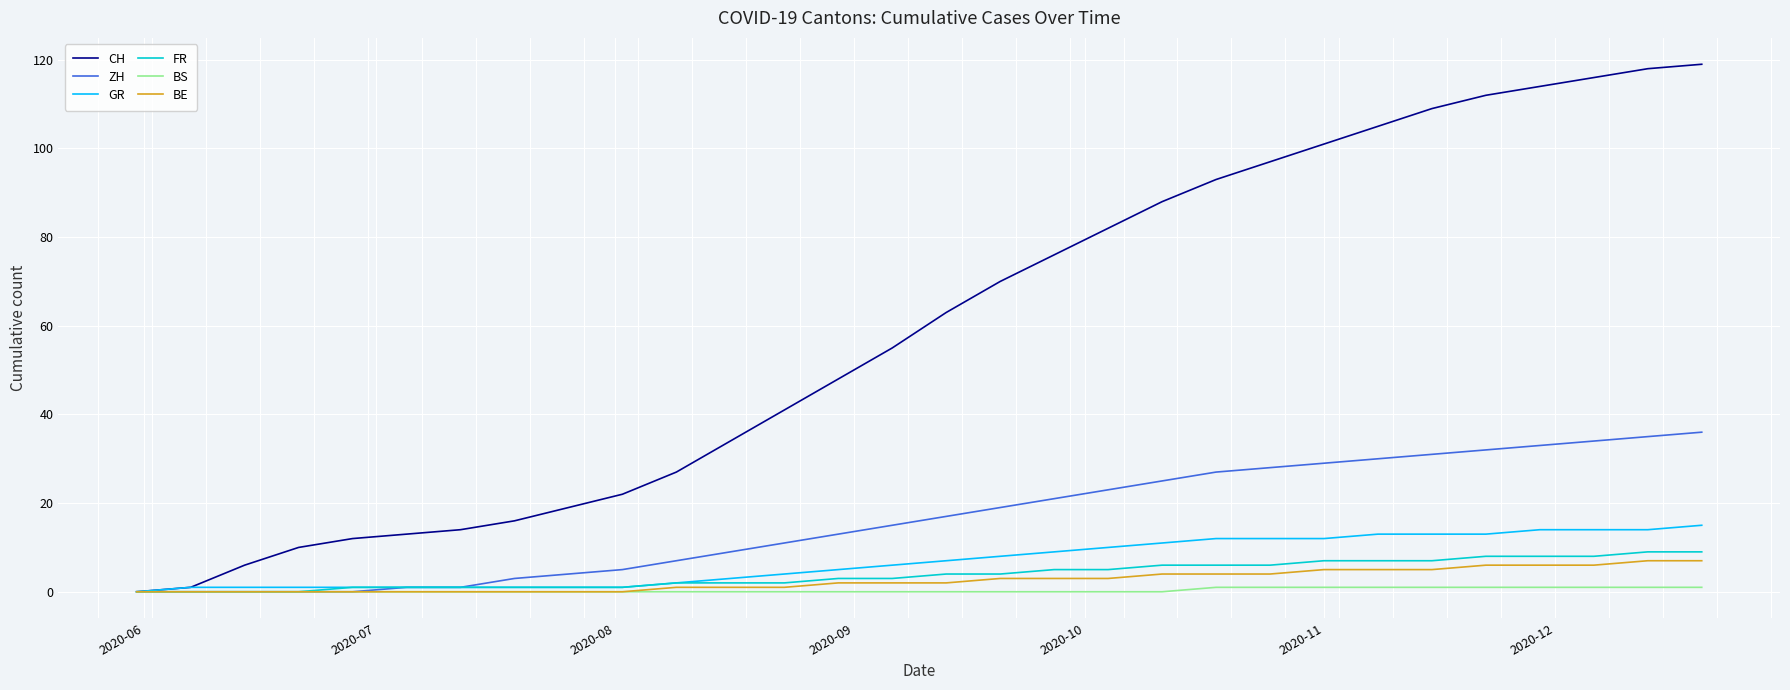

Which series has the widest spread of values?

CH